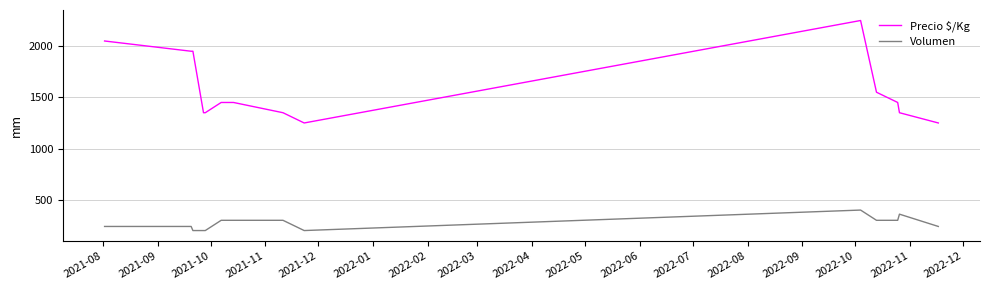

What is the lowest value of the Precio $/Kg series?

1250